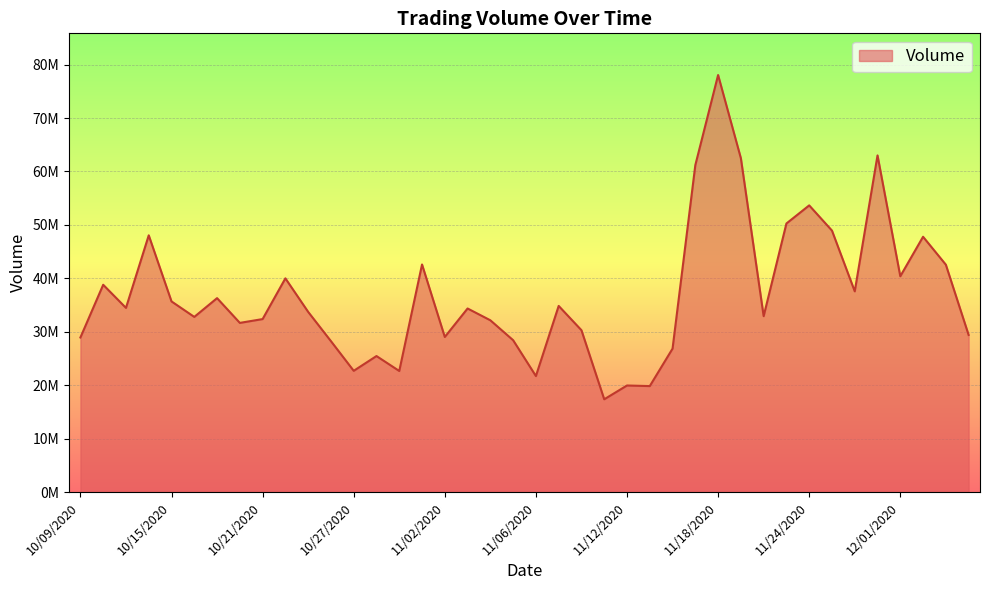

What is the smallest value displayed?

17357720